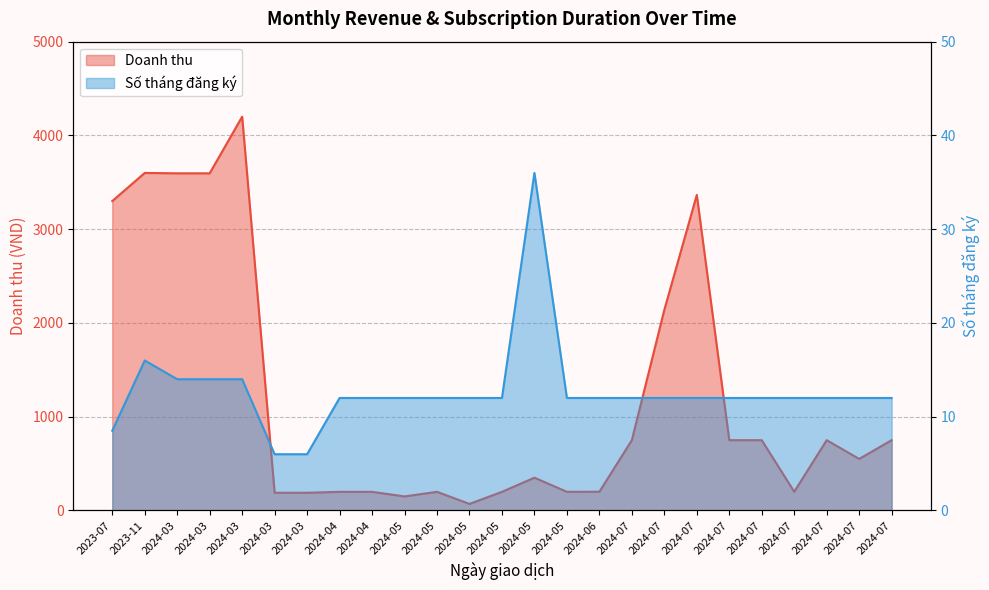

True or false: Doanh thu has a value of 3366.0 at 2024-07.

True